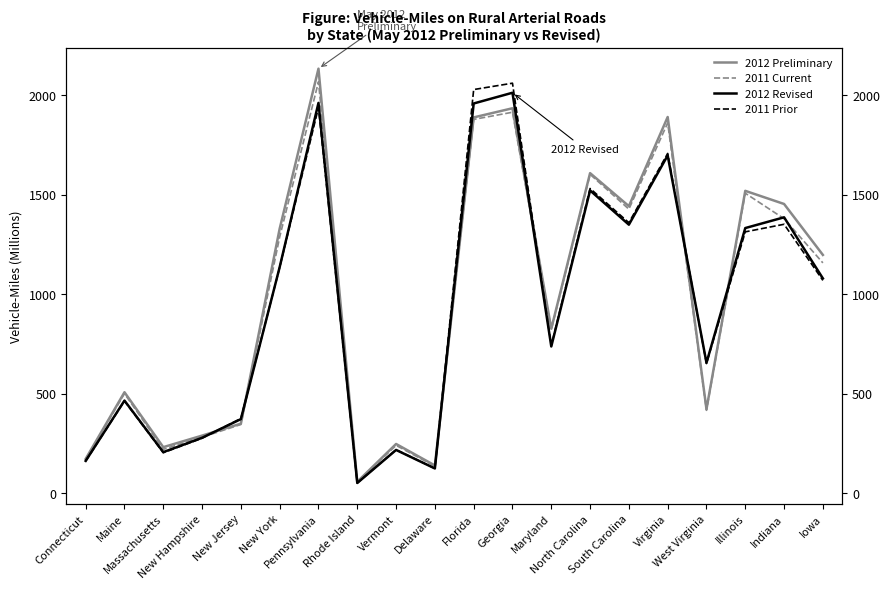

Which has a higher value, New Jersey or New Hampshire?

New Jersey